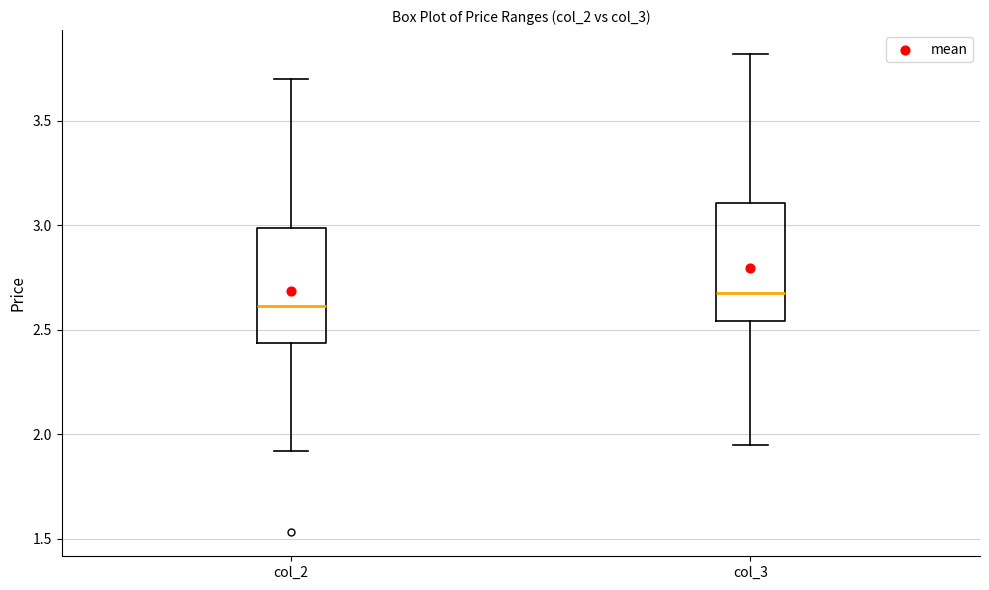

Which box's median line is the highest?

col_3